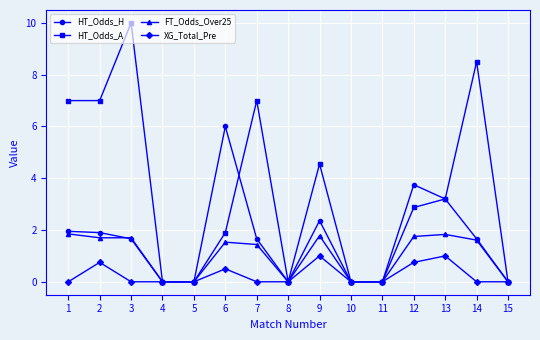

Which series has the largest range (max minus min)?

HT_Odds_A